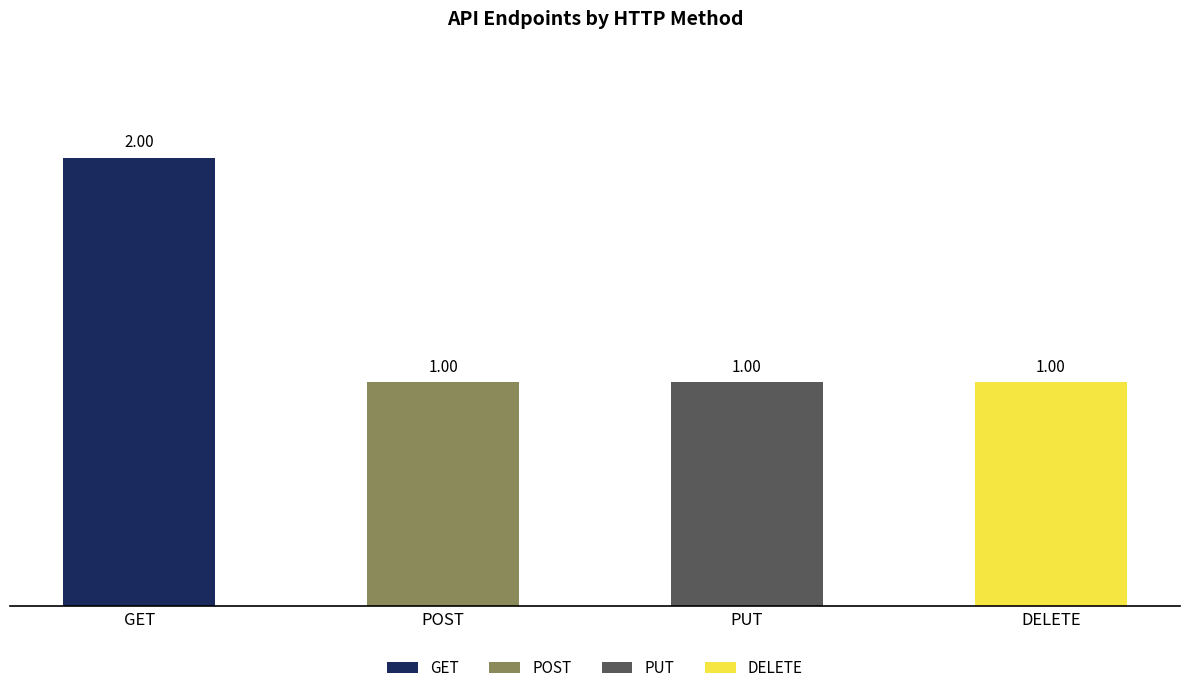

What is the label of the 3rd bar from the right?

POST